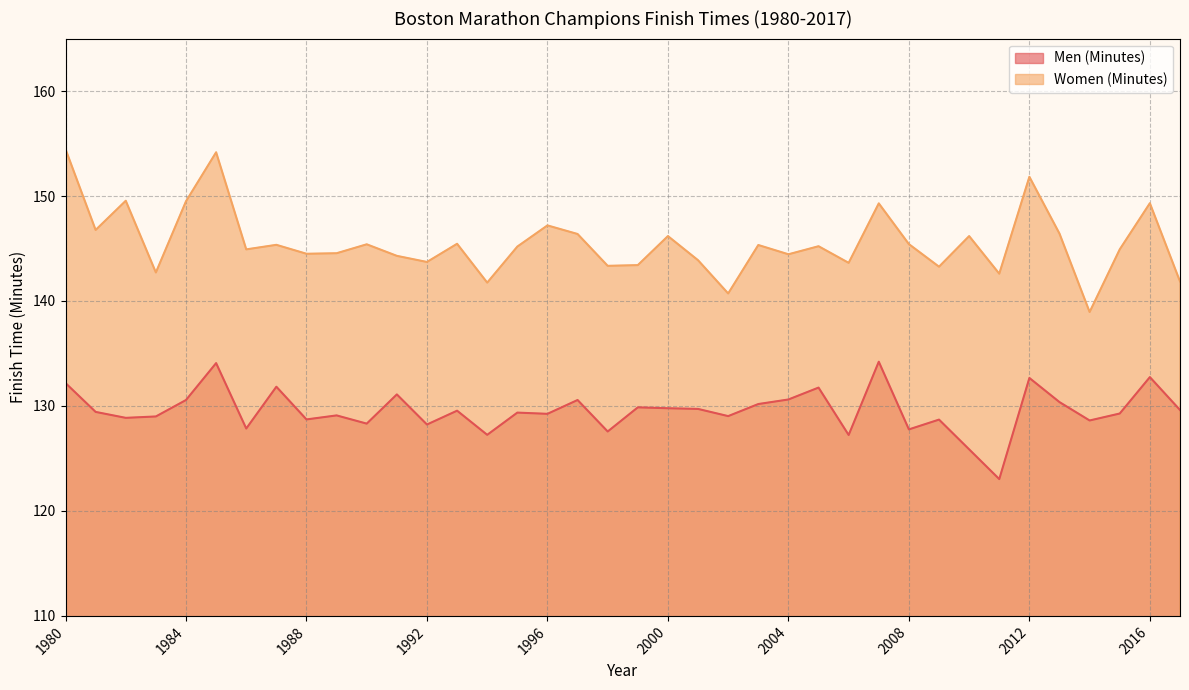

What is the minimum value for Men (Minutes)?

123.0